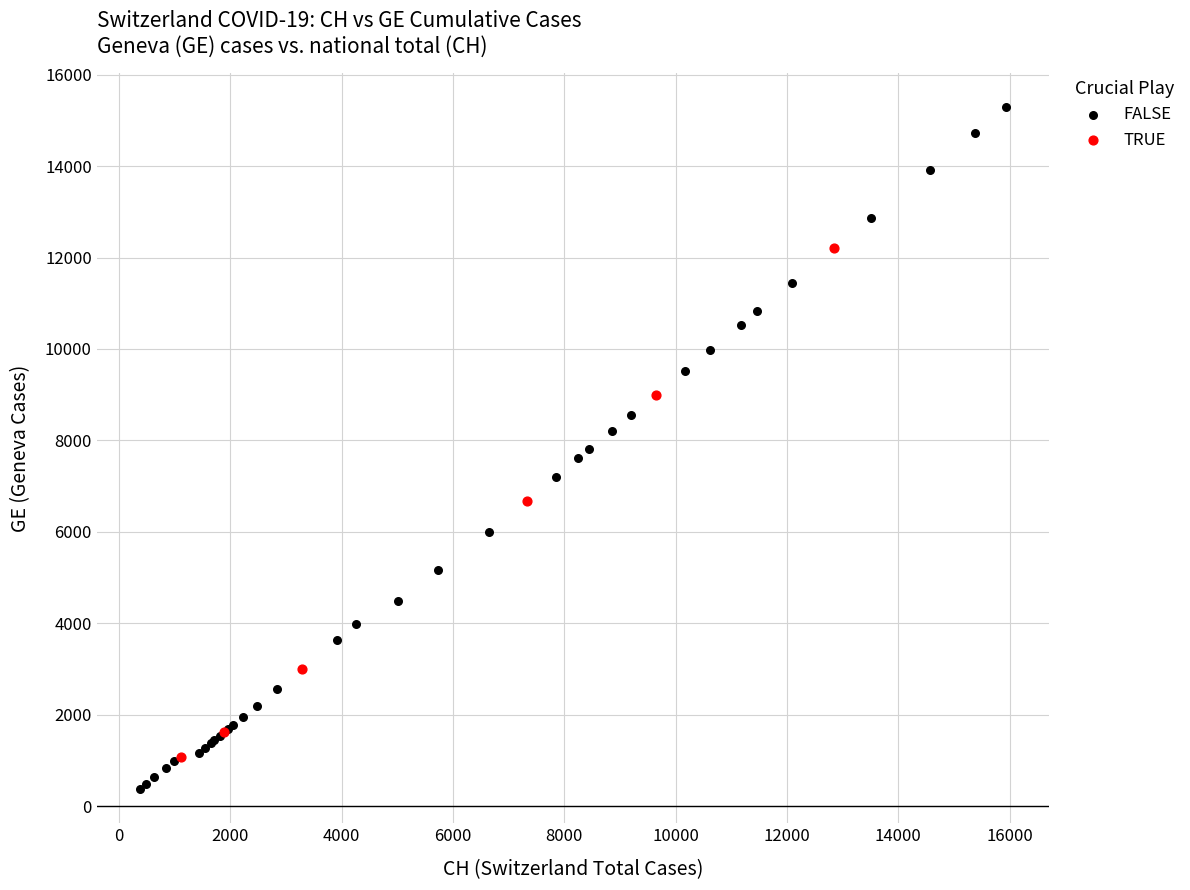

What are all the series names shown in the legend?

FALSE, TRUE